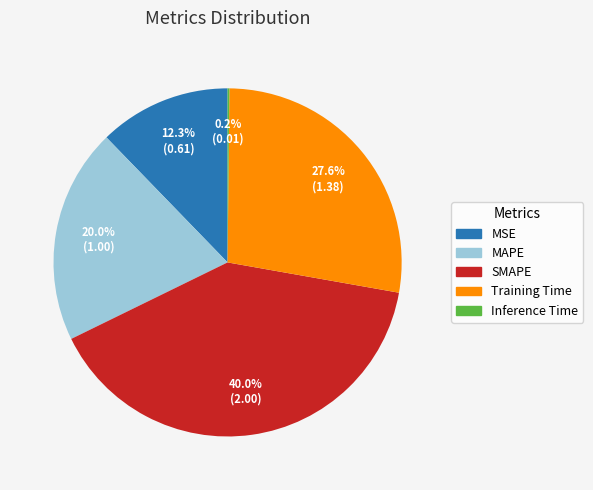

Is it true that Training Time is 22% of the pie?

False